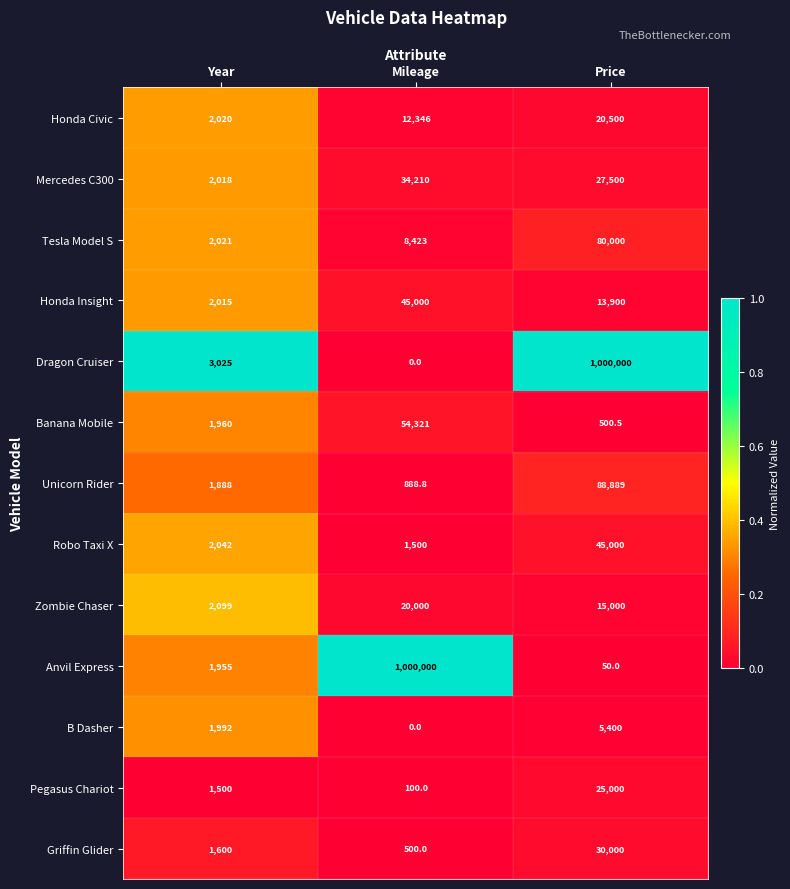

What is the average value of the Mercedes C300 series?

21242.7